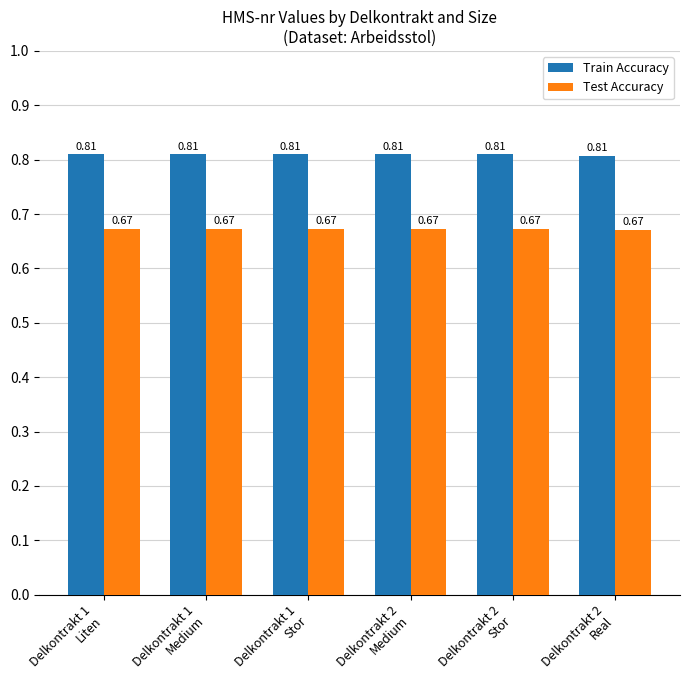

At how many categories does at least one series exceed 0?

6